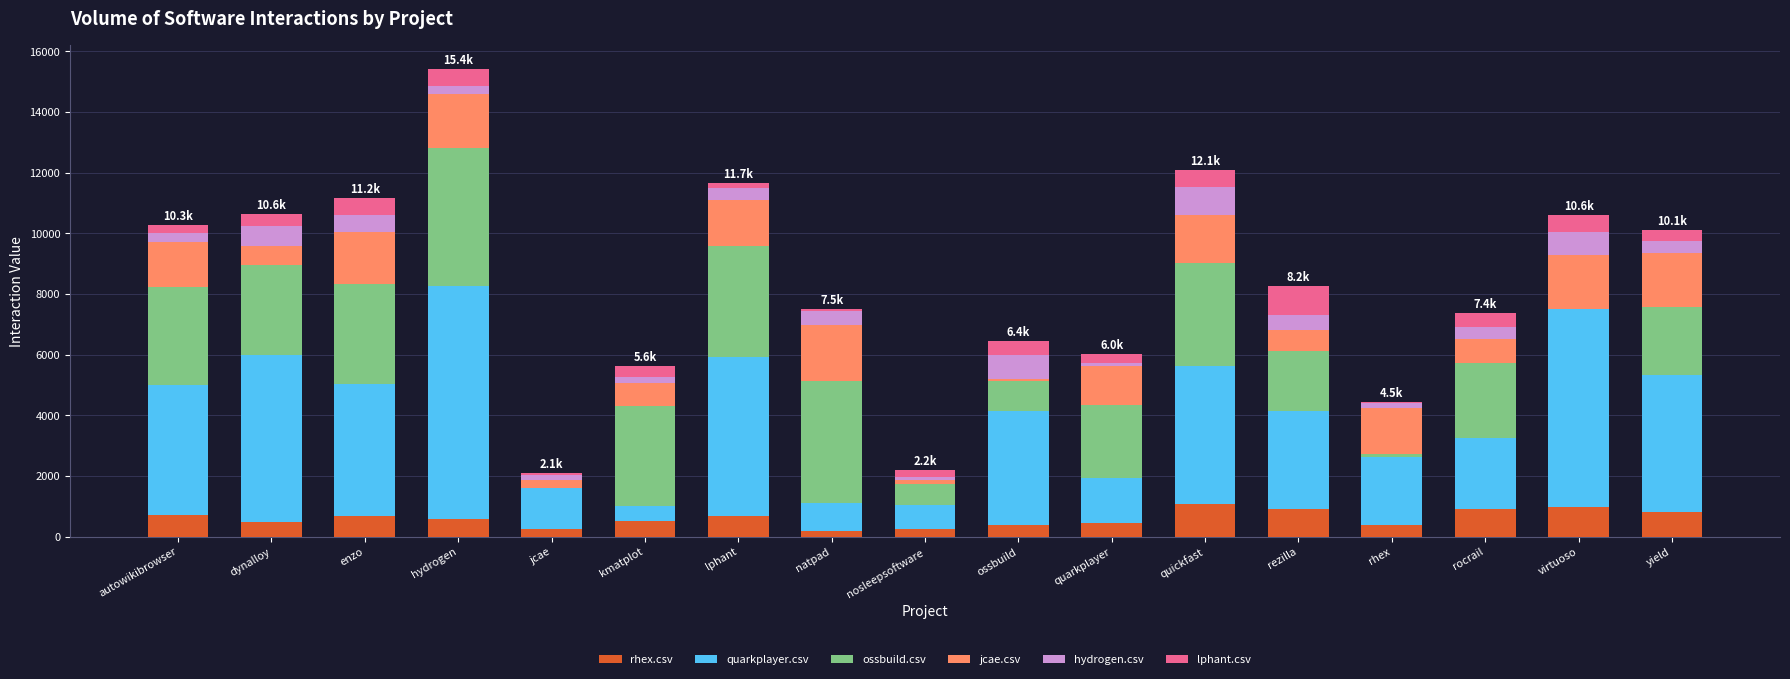

What is the difference between the rhex.csv values at ossbuild and yield?

421.5